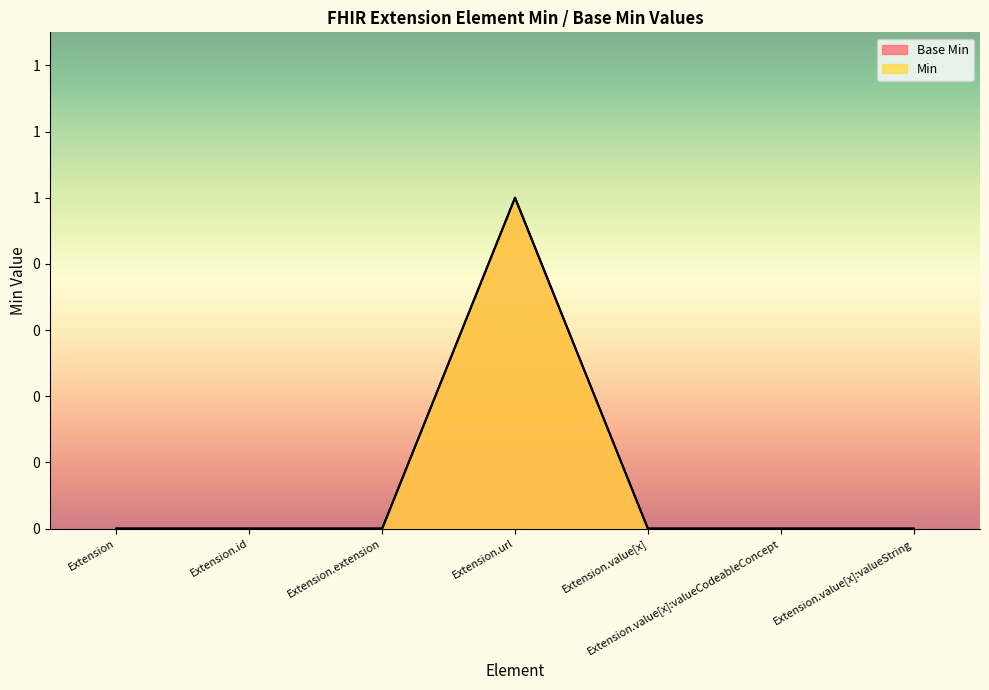

Which has a higher value, Extension or Extension.value[x]:valueCodeableConcept?

Extension